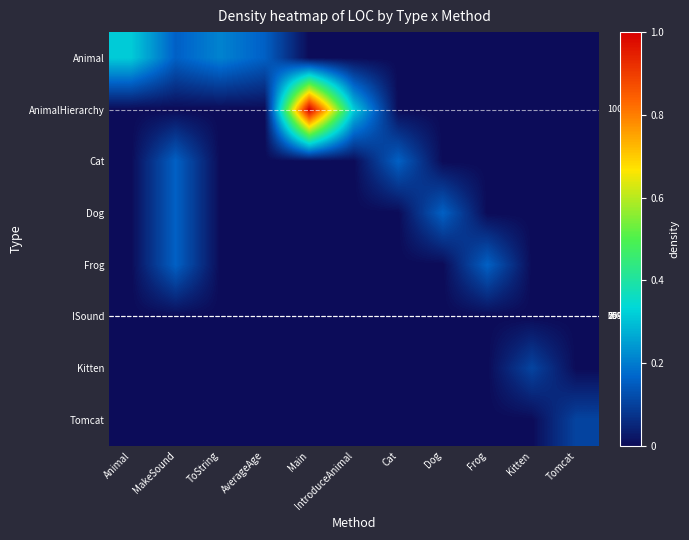

The Cat series shows 0.0 at Kitten. True or false?

True